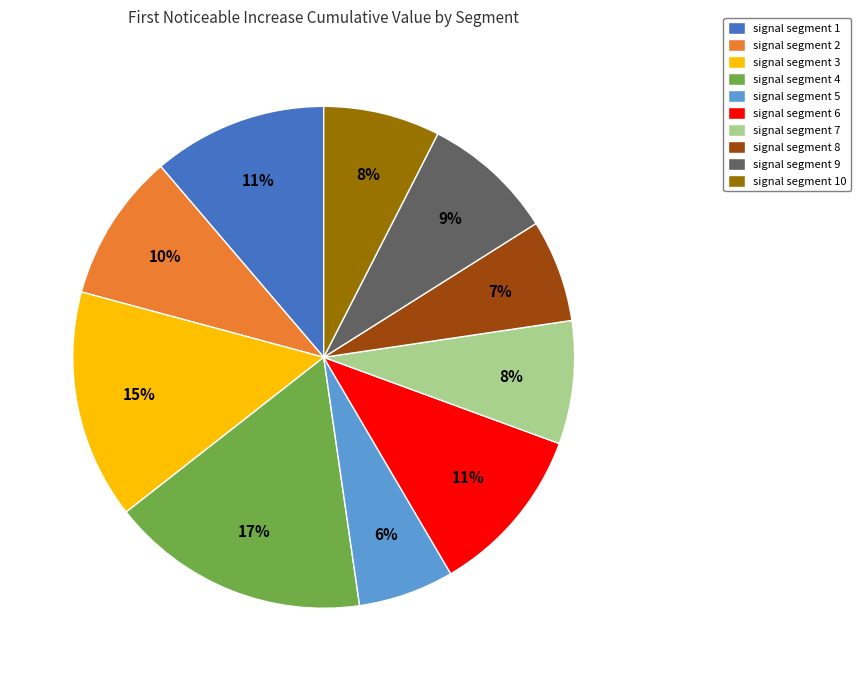

Is the sum of signal segment 6 and signal segment 5 greater than half?

No